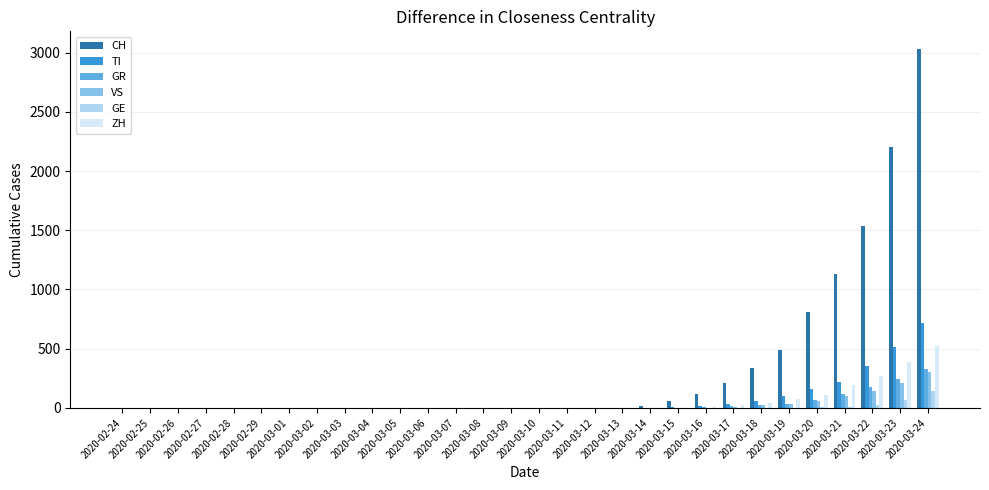

How many series are shown in this chart?

6